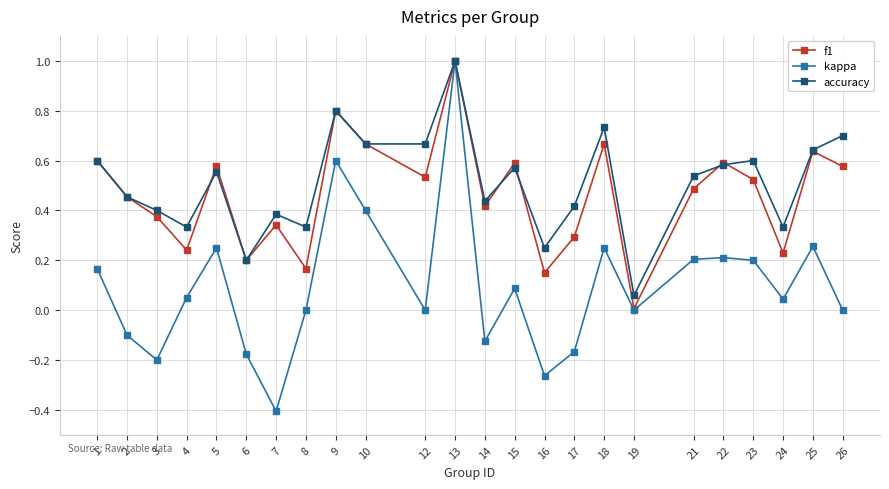

What is the highest value of the accuracy series?

1.0